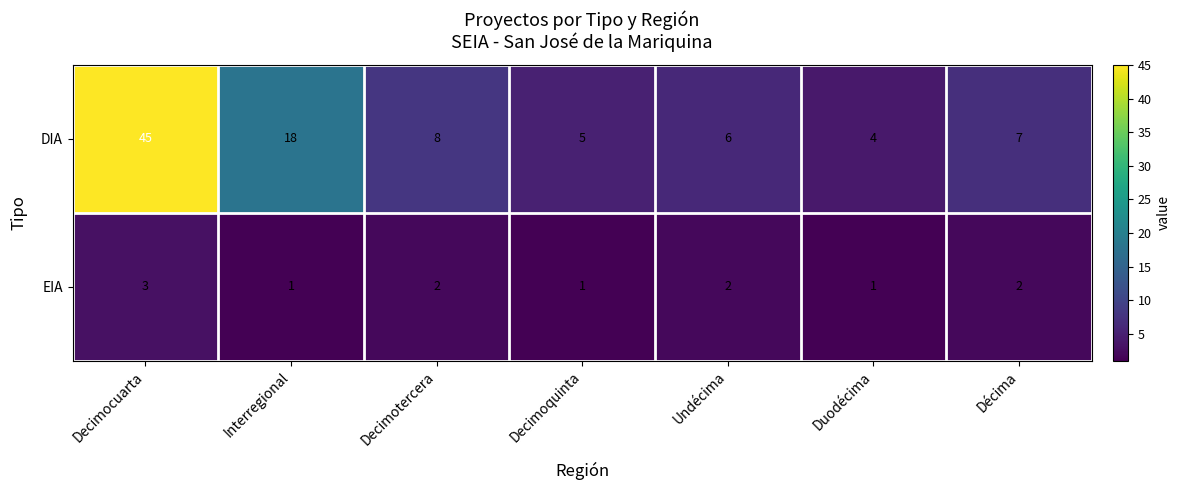

How many categories are shown in the chart?

7